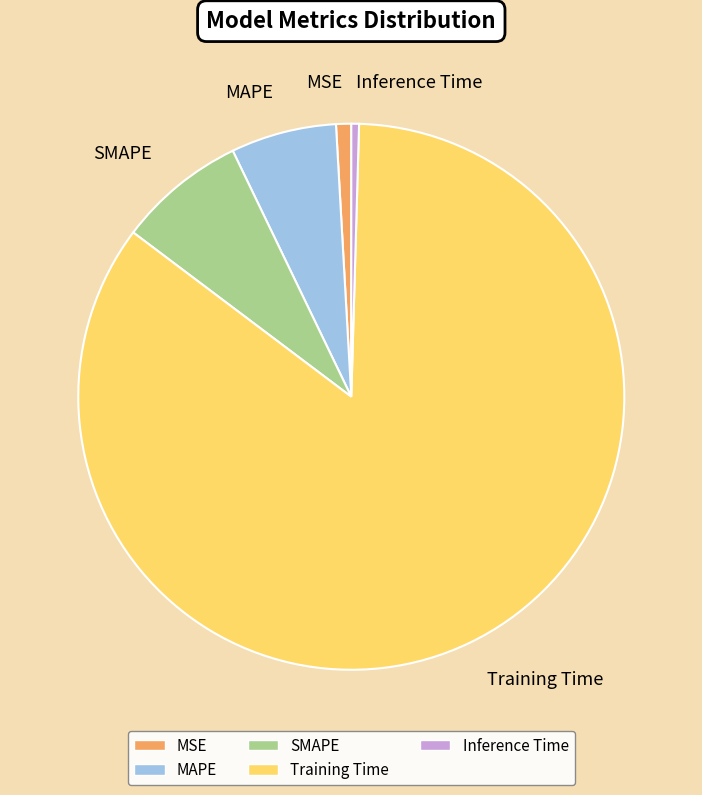

The Training Time slice represents 74% of the pie. True or false?

False